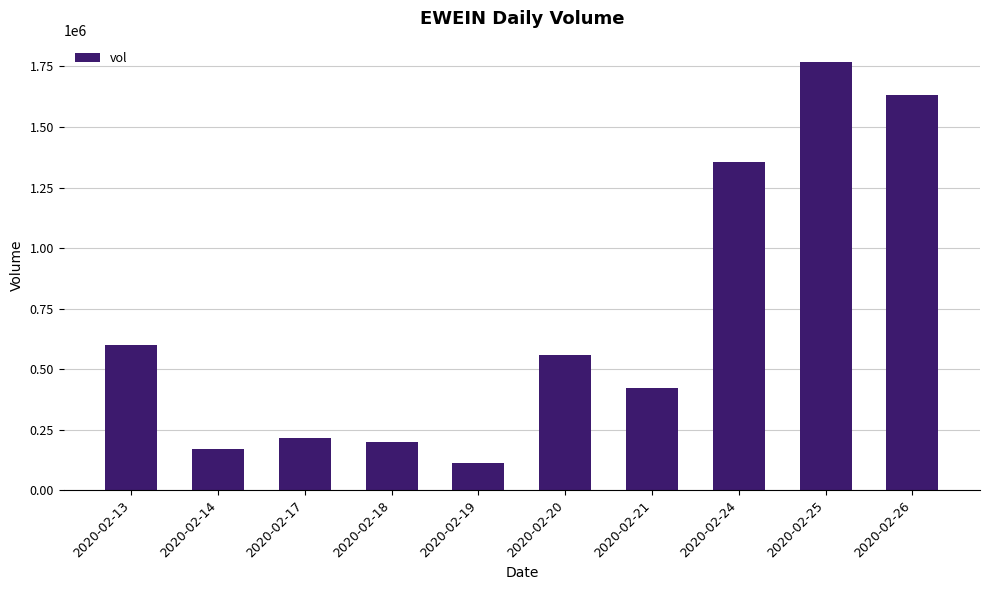

The chart shows a value of 81864 at 2020-02-14. True or false?

False